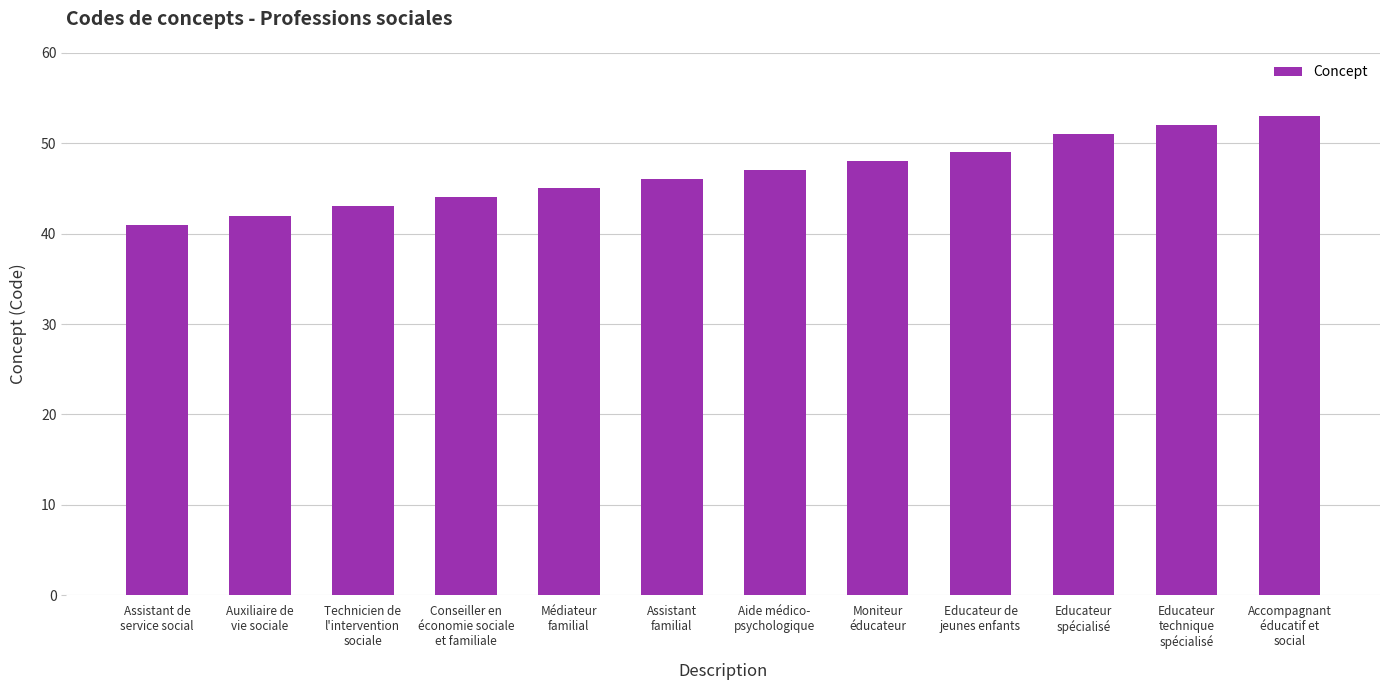

At which category does the chart reach its minimum across all series?

Assistant de
service social